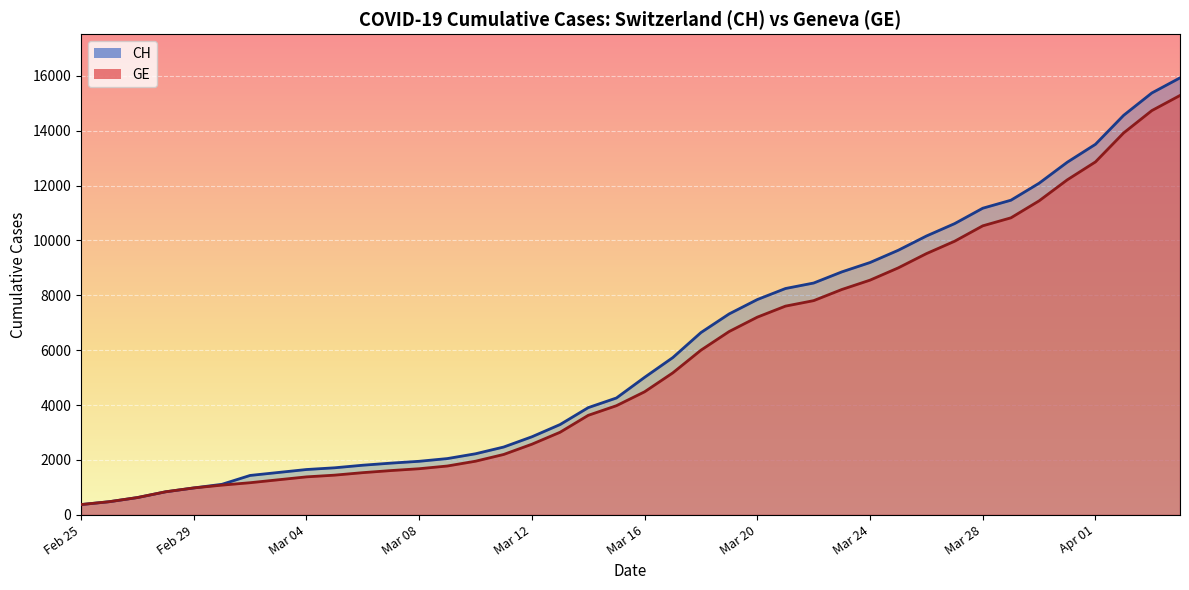

What are all the series names shown in the legend?

CH, GE